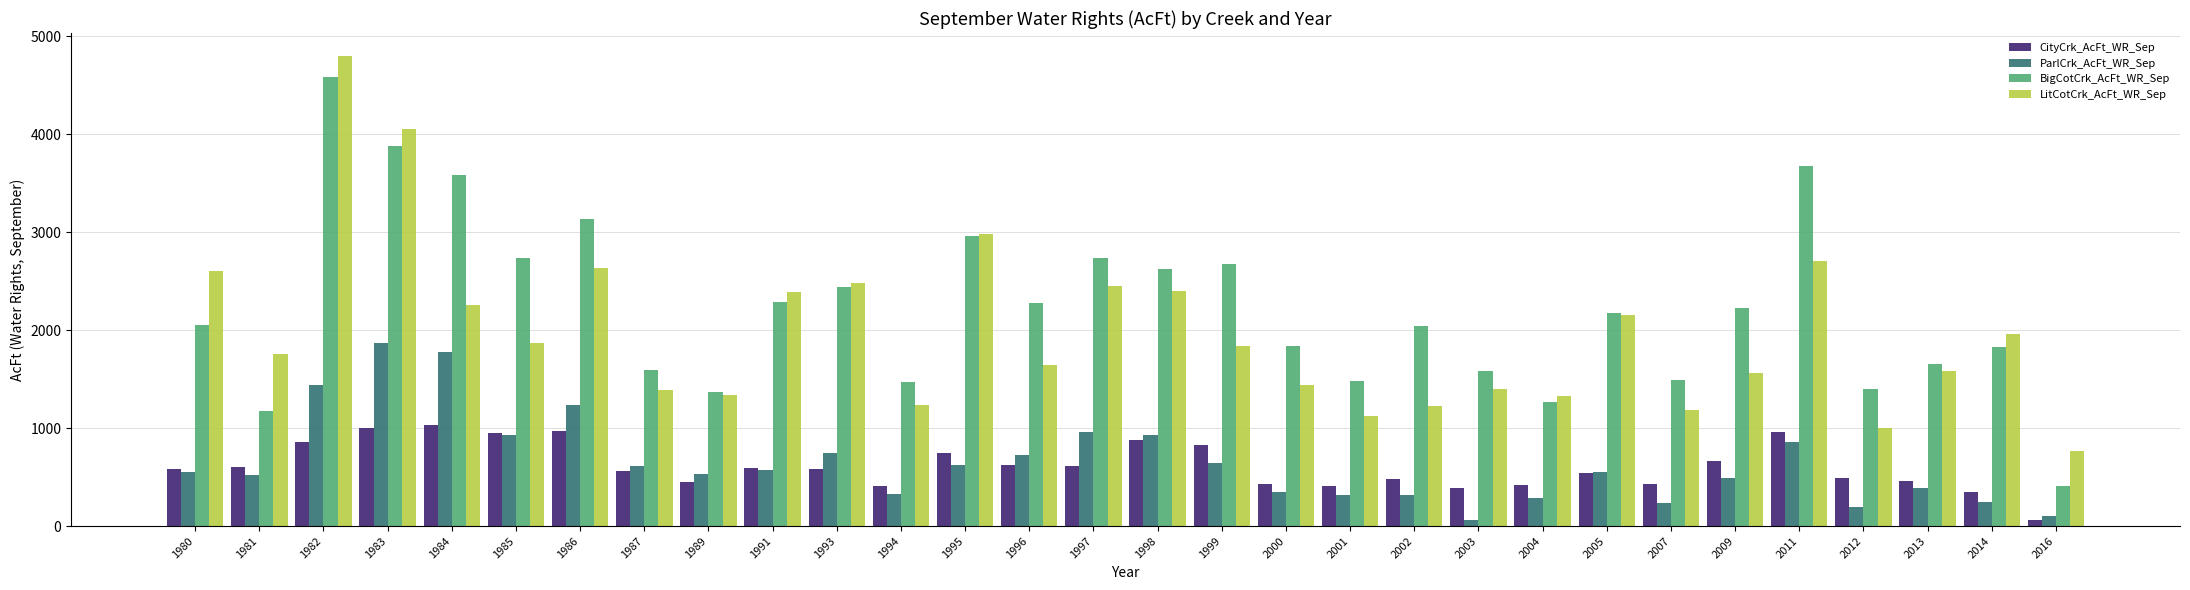

What is the average value of the BigCotCrk_AcFt_WR_Sep series?

2220.9